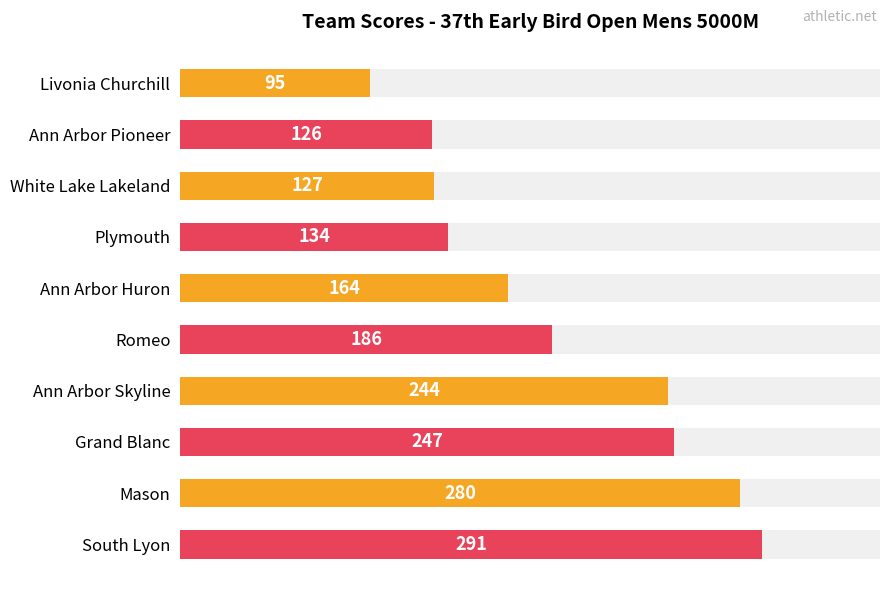

The chart shows a value of 501 at Mason. True or false?

False